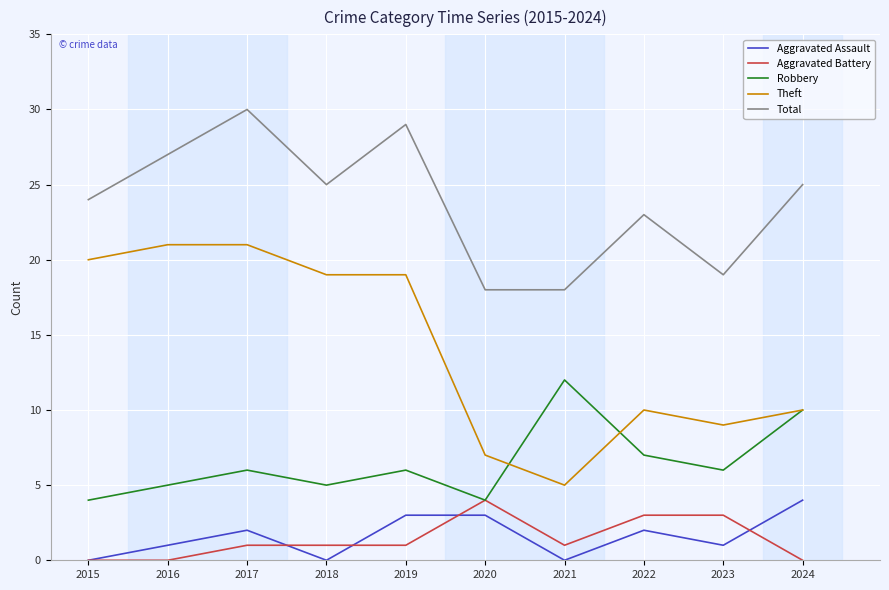

Between which two adjacent categories do Theft and Robbery first intersect?

2020 and 2021